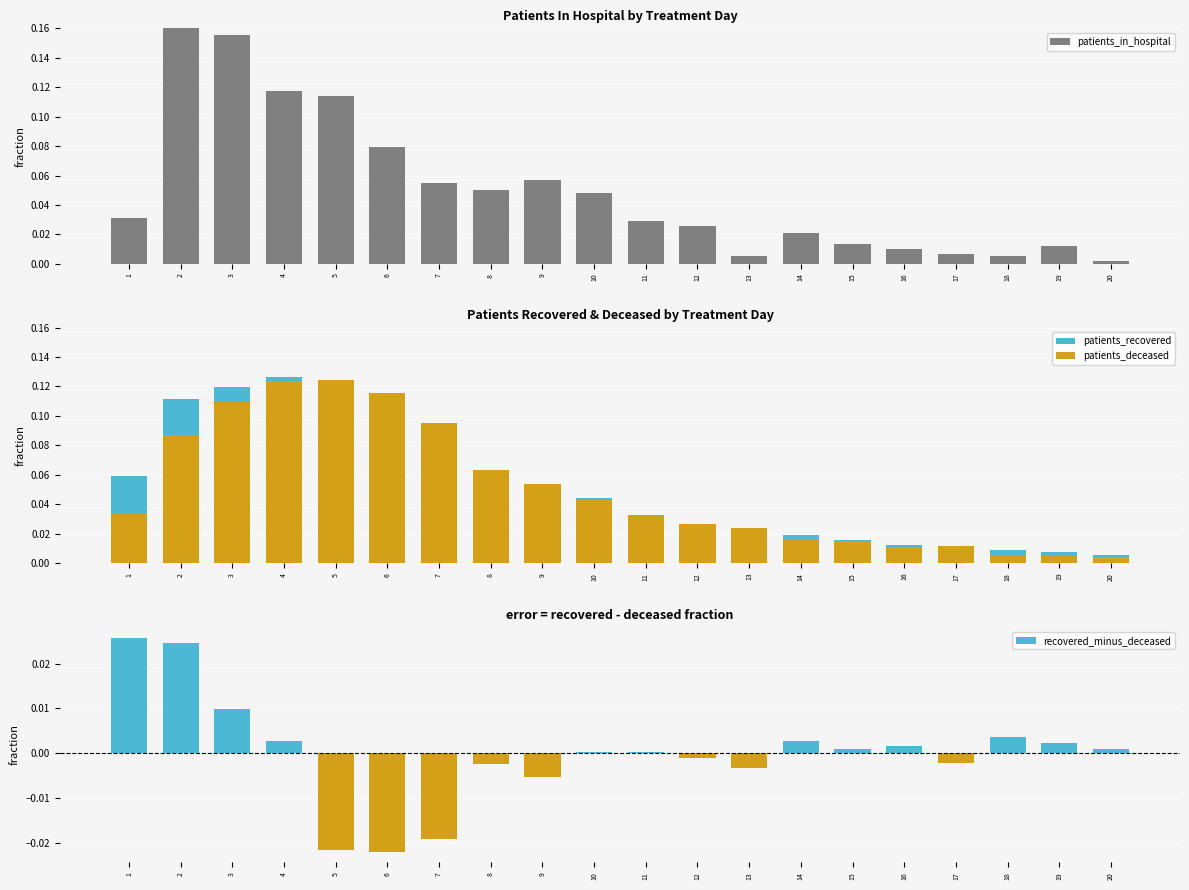

Reading left to right, list all the values displayed in this chart.

patients_in_hospital: 0.0	0.2	0.2	0.1	0.1	0.1	0.1	0.1	0.1	0.0	0.0	0.0	0.0	0.0	0.0	0.0	0.0	0.0	0.0	0.0
patients_recovered: 0.1	0.1	0.1	0.1	0.1	0.1	0.1	0.1	0.0	0.0	0.0	0.0	0.0	0.0	0.0	0.0	0.0	0.0	0.0	0.0
patients_deceased: 0.0	0.1	0.1	0.1	0.1	0.1	0.1	0.1	0.1	0.0	0.0	0.0	0.0	0.0	0.0	0.0	0.0	0.0	0.0	0.0
recovered_minus_deceased: 0.0	0.0	0.0	0.0	-0.0	-0.0	-0.0	-0.0	-0.0	0.0	0.0	-0.0	-0.0	0.0	0.0	0.0	-0.0	0.0	0.0	0.0